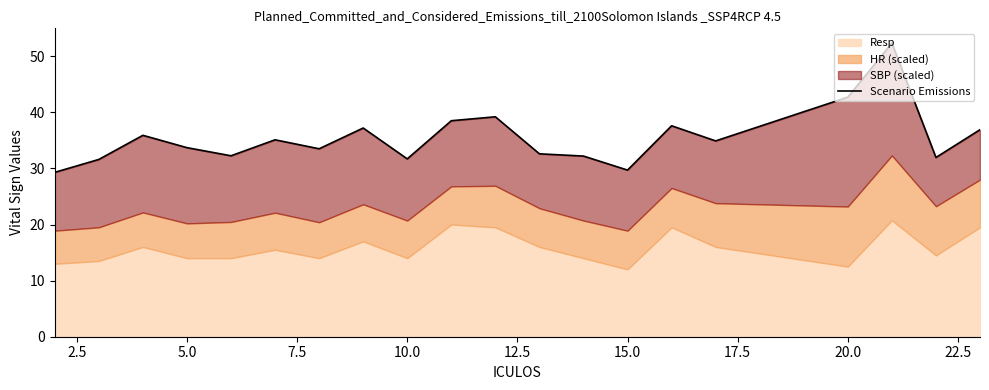

What is the smallest value displayed?

29.3